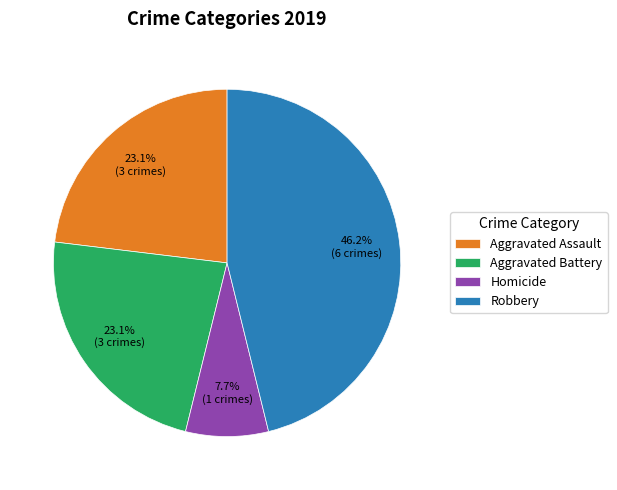

Count the number of slices in the pie.

4